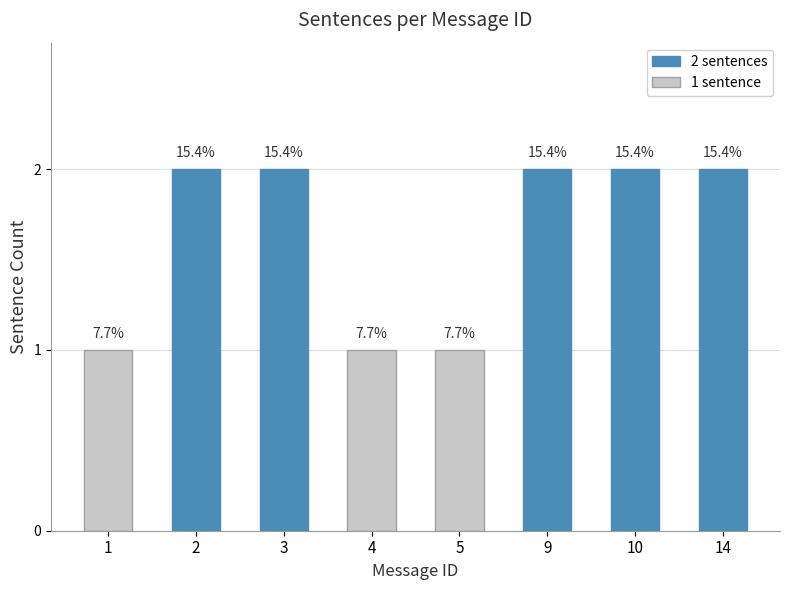

Are the bars grouped side by side (vs. stacked)?

No